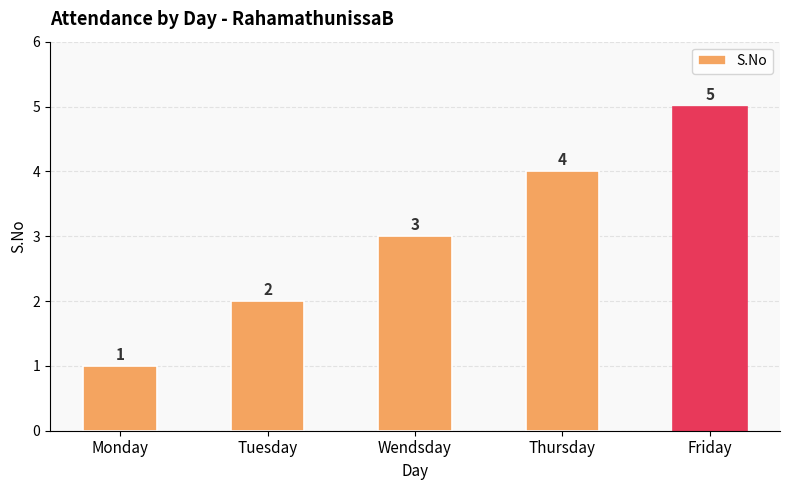

What value does the data have at Friday?

5